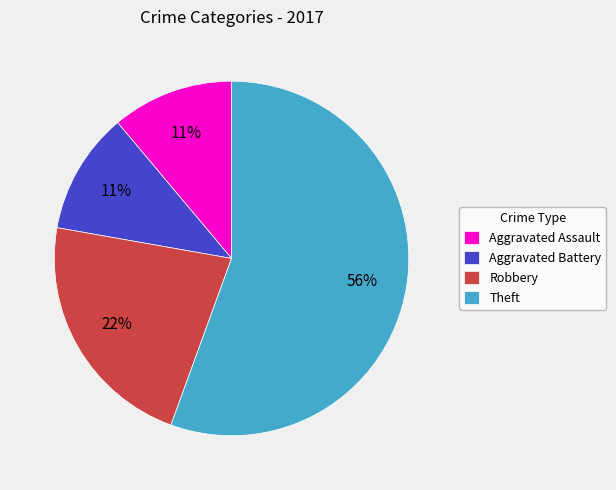

Approximately how many times larger is the value at Robbery compared to Aggravated Battery?

2.0